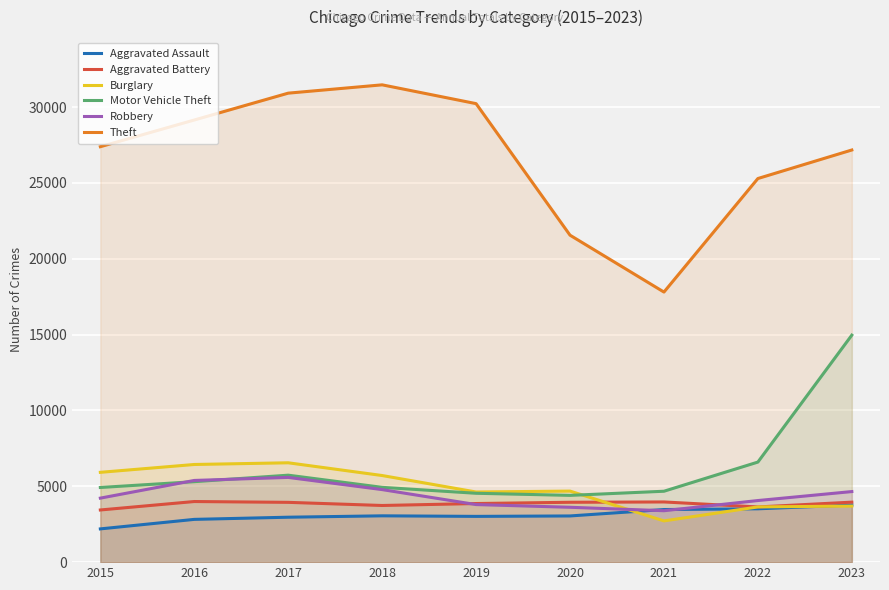

At 2021, list the series in order from largest to smallest.

Theft, Motor Vehicle Theft, Aggravated Battery, Aggravated Assault, Robbery, Burglary